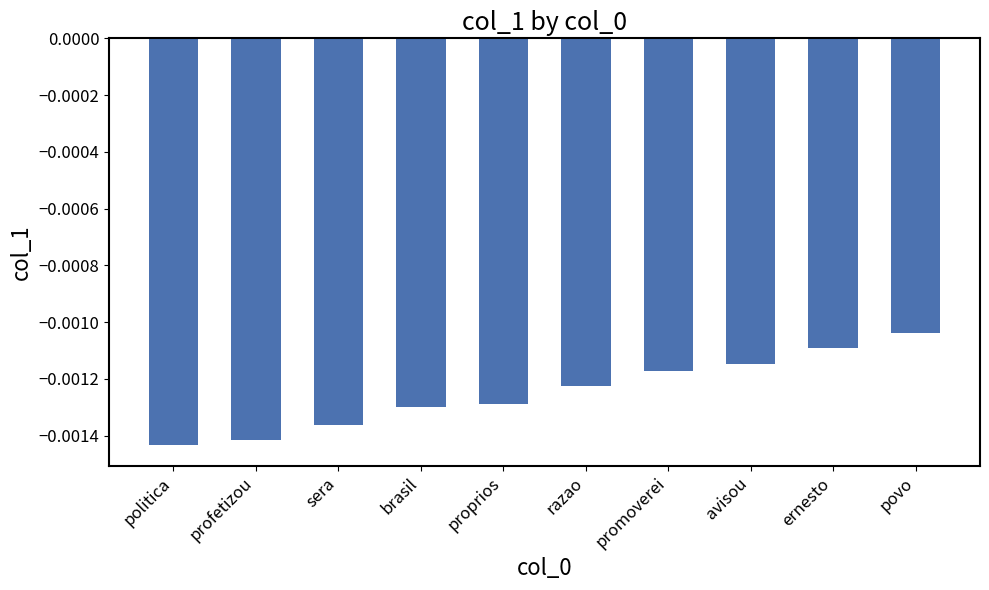

At which label is the value closest to 0?

povo